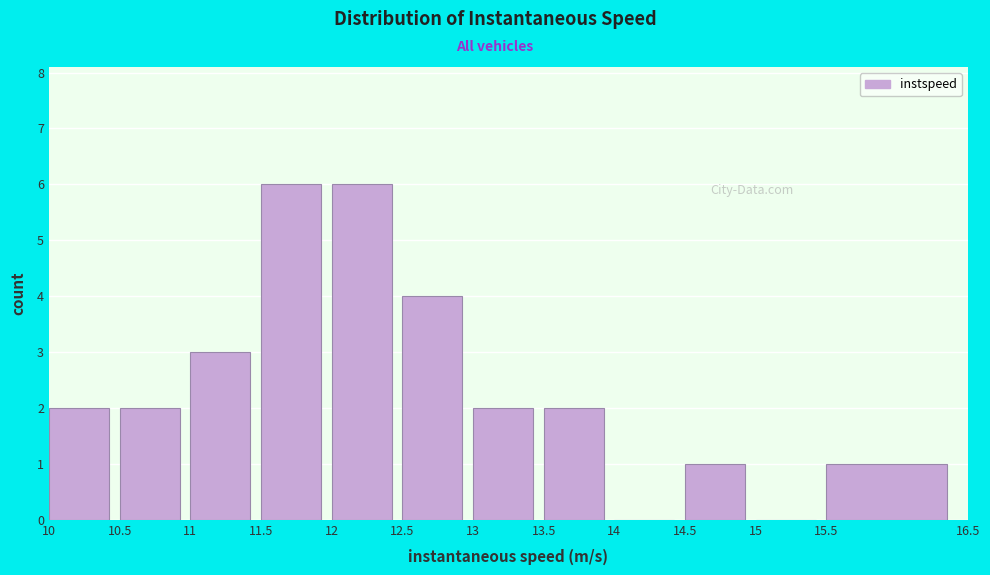

How tall is the bar that spans 14.5 to 15 on the x-axis? The values are not printed on the chart, so give them approximately, as read against the axis.

1